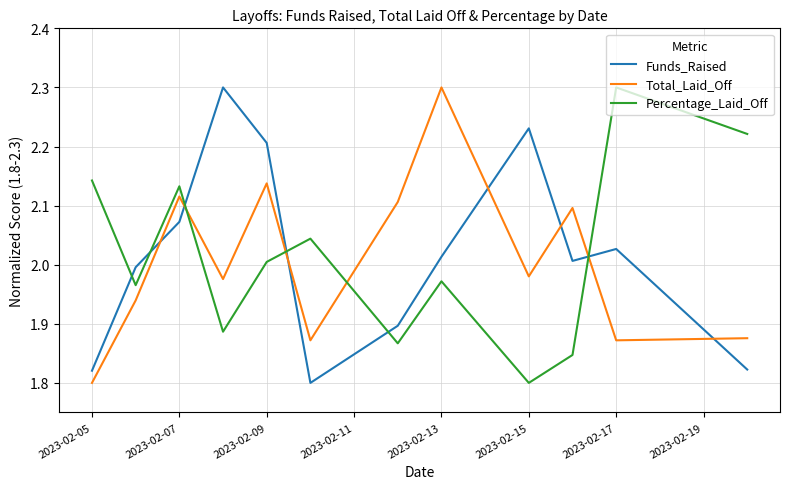

After their last crossing, which series has the higher values: Funds_Raised or Total_Laid_Off?

Total_Laid_Off